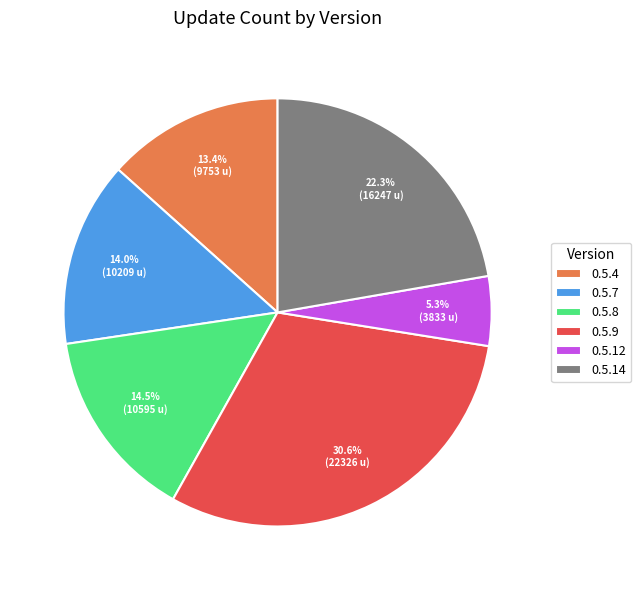

Which has a higher value, 0.5.8 or 0.5.9?

0.5.9